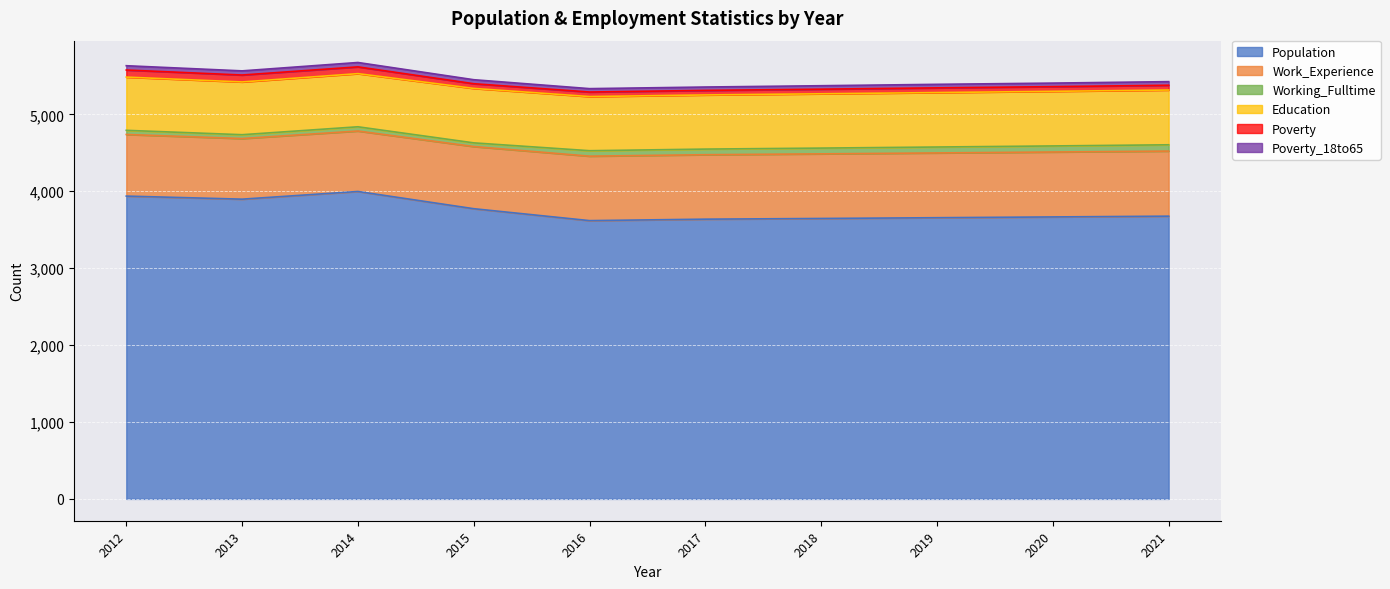

What is the value of the Poverty point at the 3rd from the left?

88